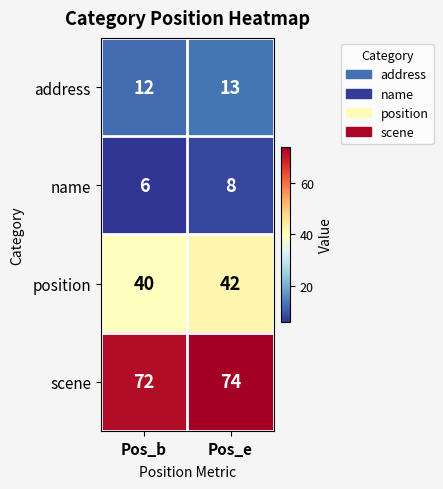

The scene series shows 72 at Pos_b. True or false?

True